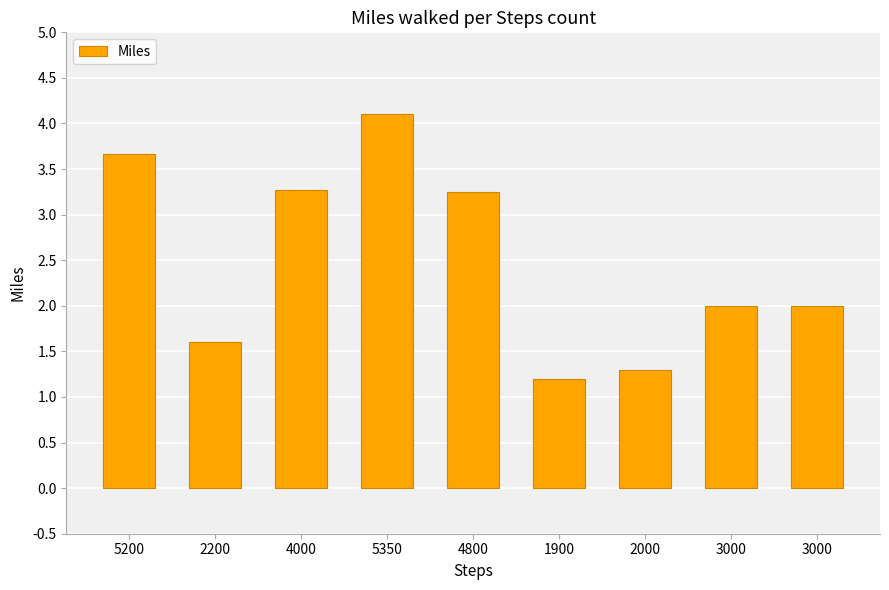

What is the value of the 6th bar from the left?

1.2